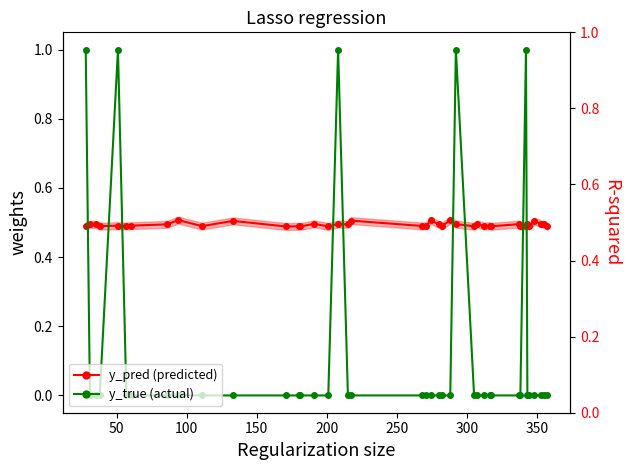

True or false: y_pred (predicted) has a value of 0.7 at 16.

False